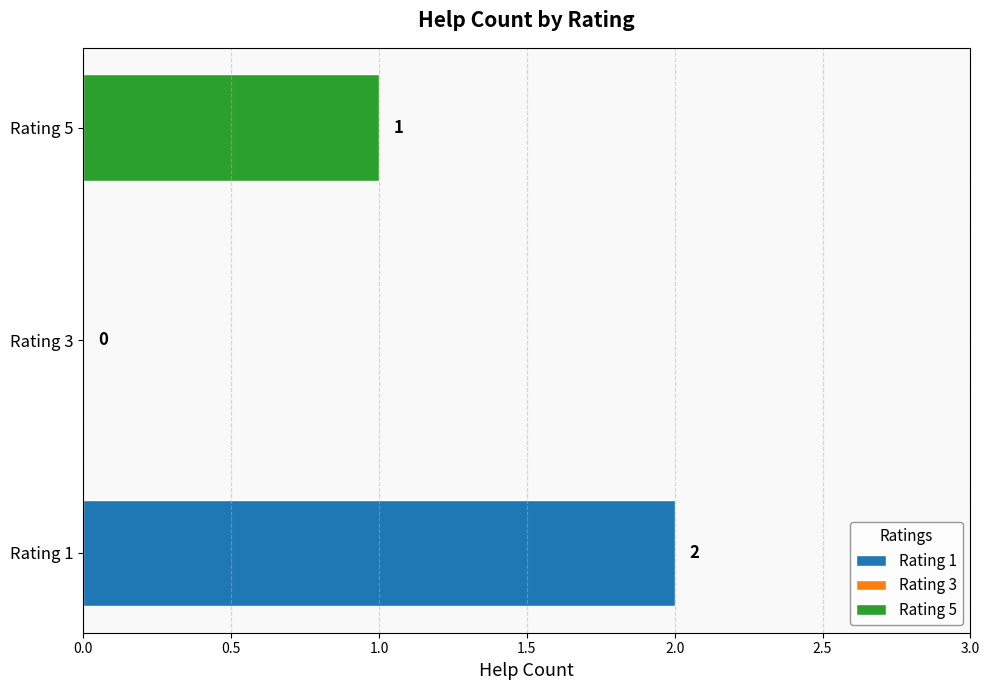

What is the sum of the values at 1 and 3?

2